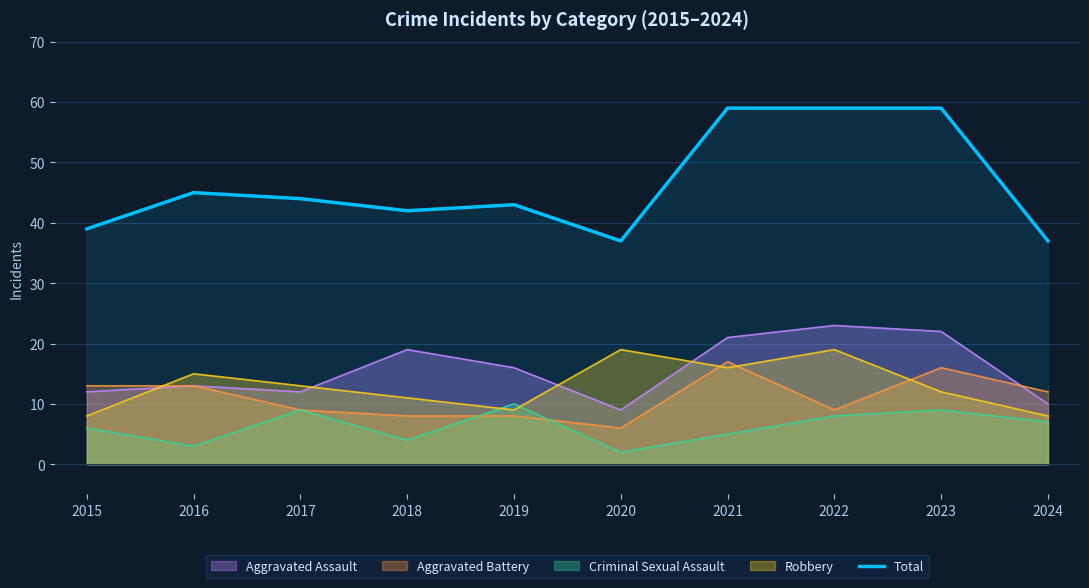

How many data points are less than 44?

5